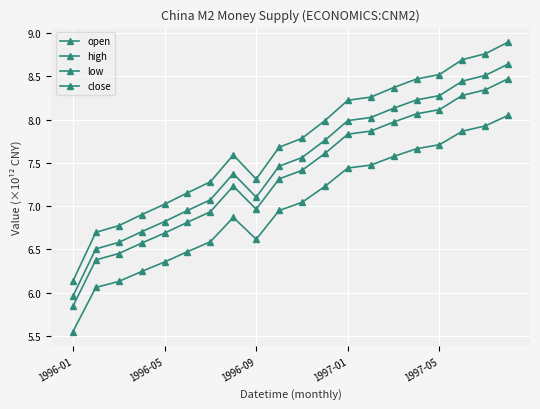

What is the lowest value of the high series?

6.1